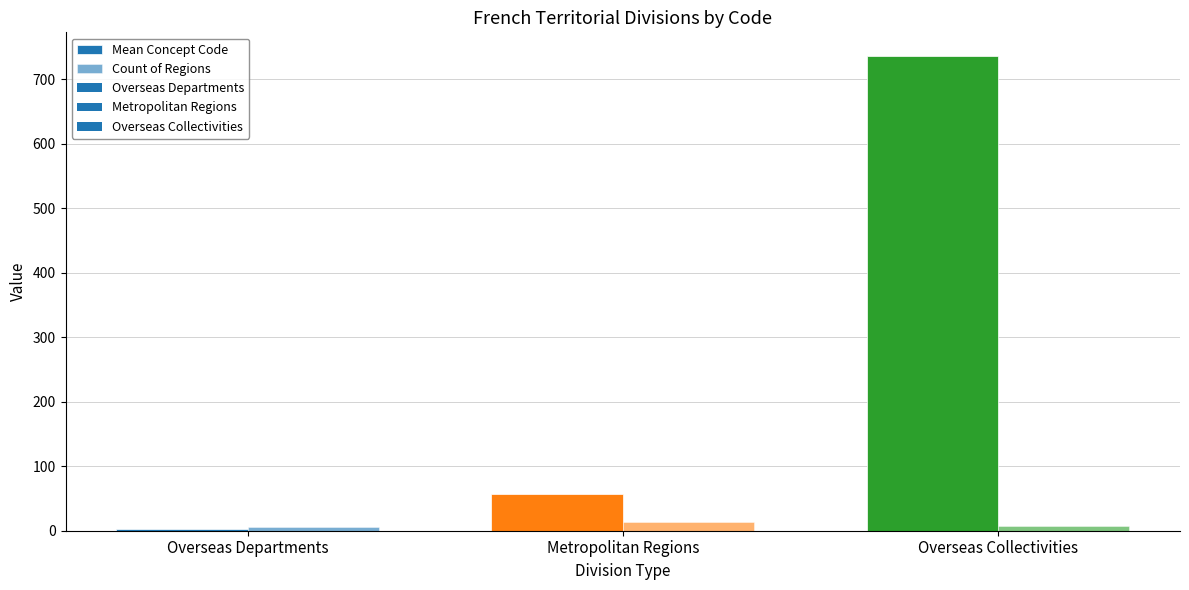

The Mean Concept Code series shows 3.2 at Overseas Departments. True or false?

True